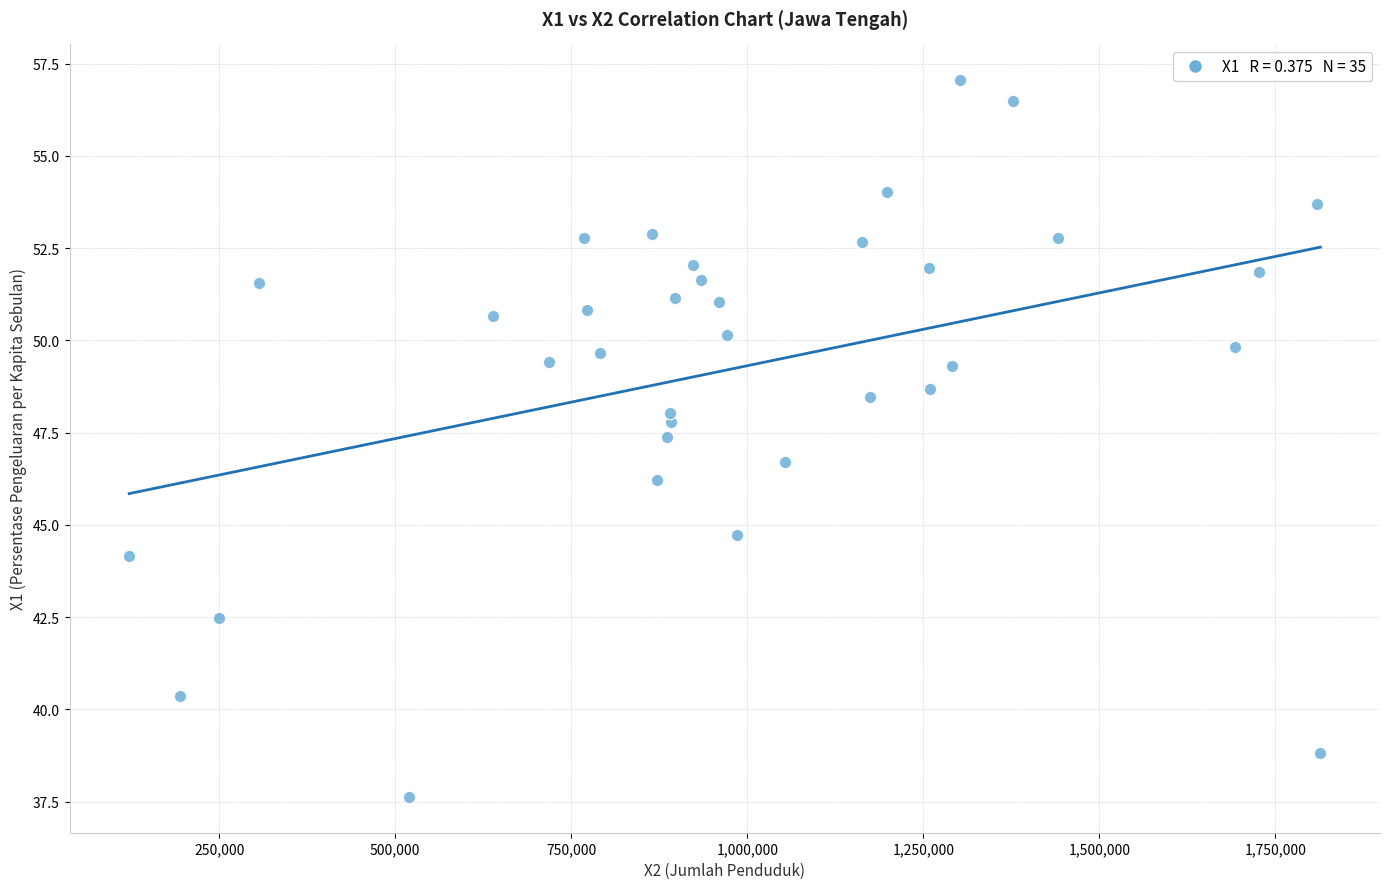

What is the range of X values (max minus min)?

1691999.0